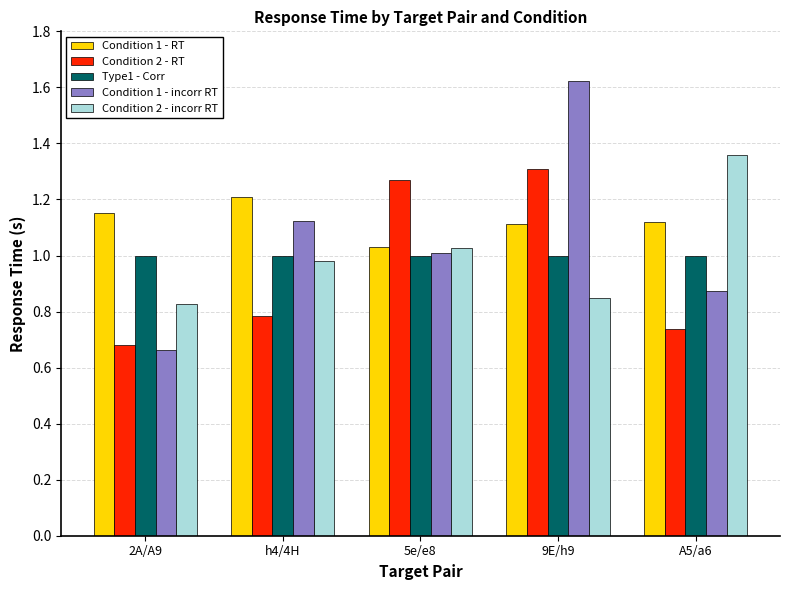

The Condition 1 - RT series shows 1.2 at 2A/A9. True or false?

True